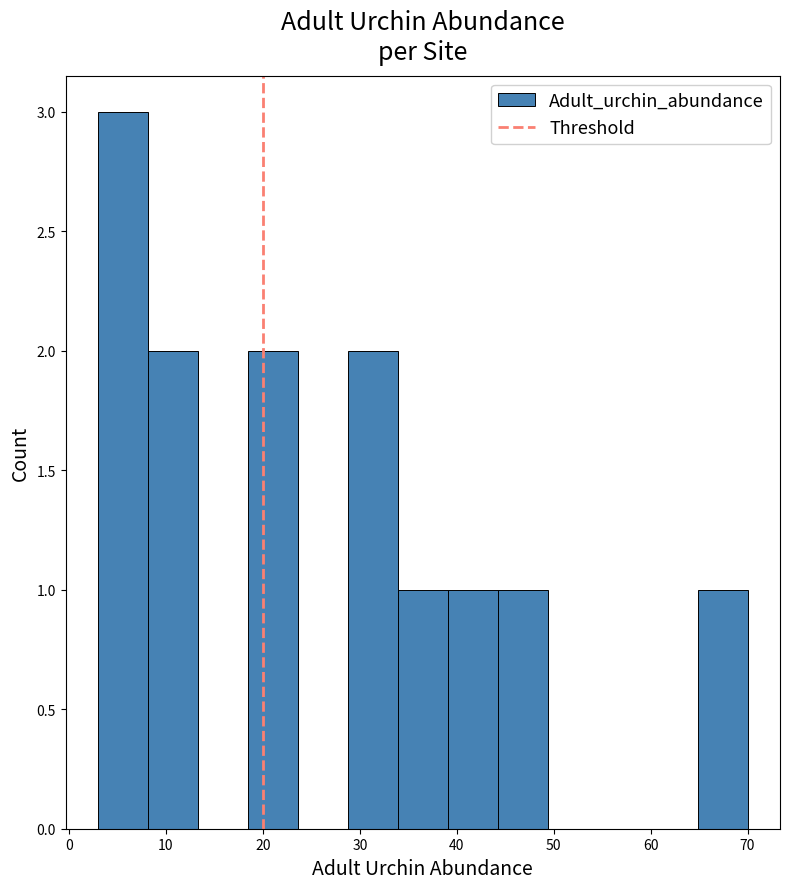

What is the height of the bar covering 8 to 13 on the x-axis? Neither the bar edges nor the heights are printed on the chart, so give them approximately, as read against the axes.

2